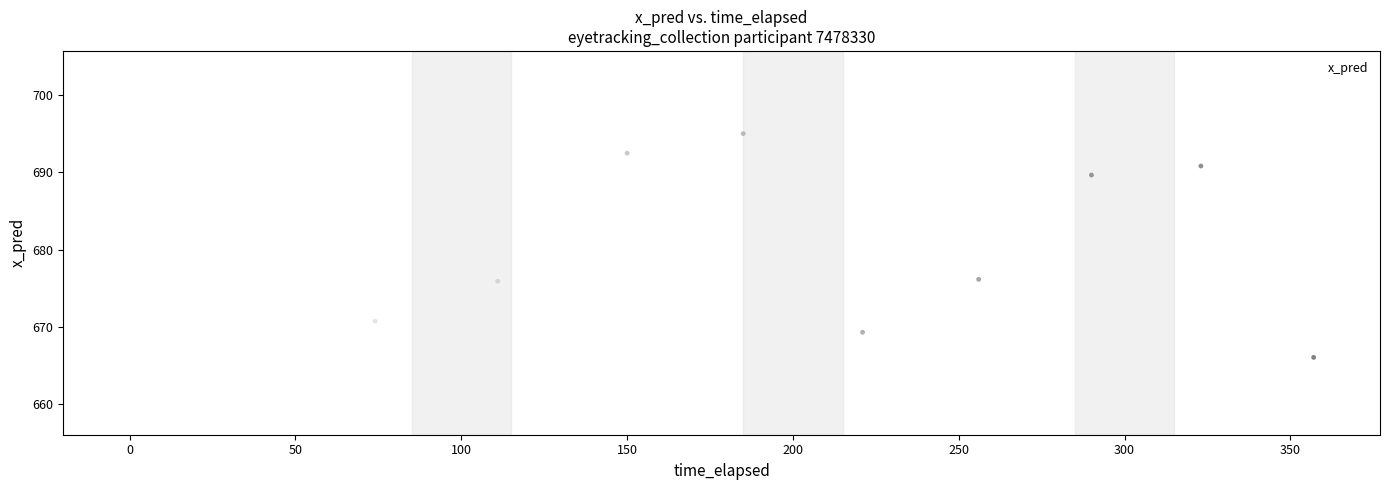

What is the range of Y values (max minus min)?

29.6